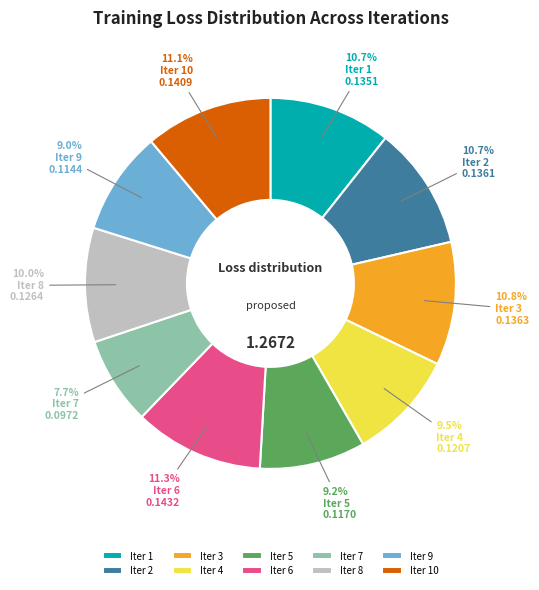

What is the smallest slice in the pie chart?

Iter 7